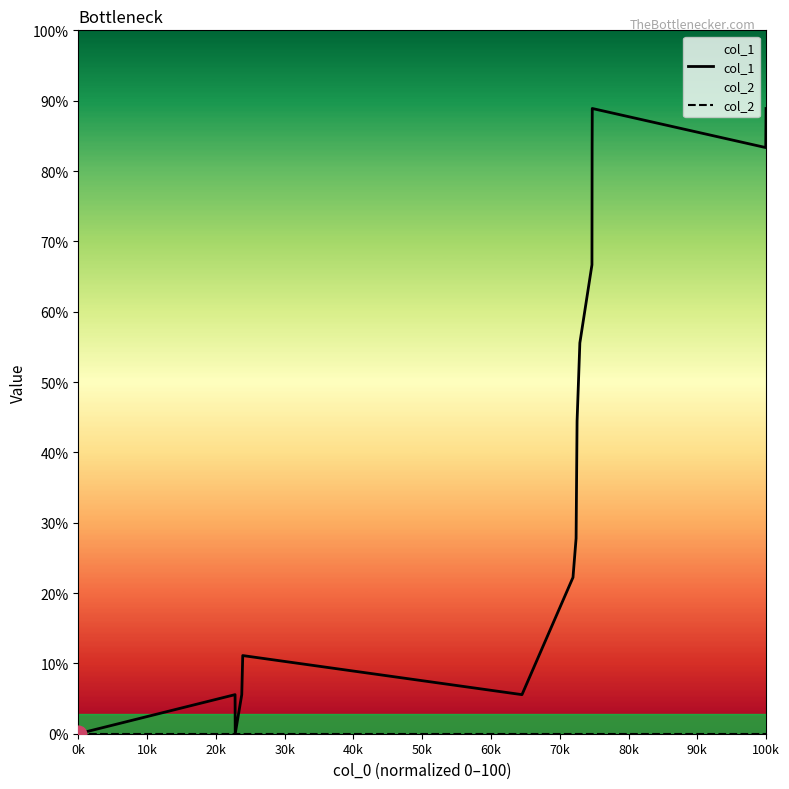

How many values in the col_1 series exceed 5?

7